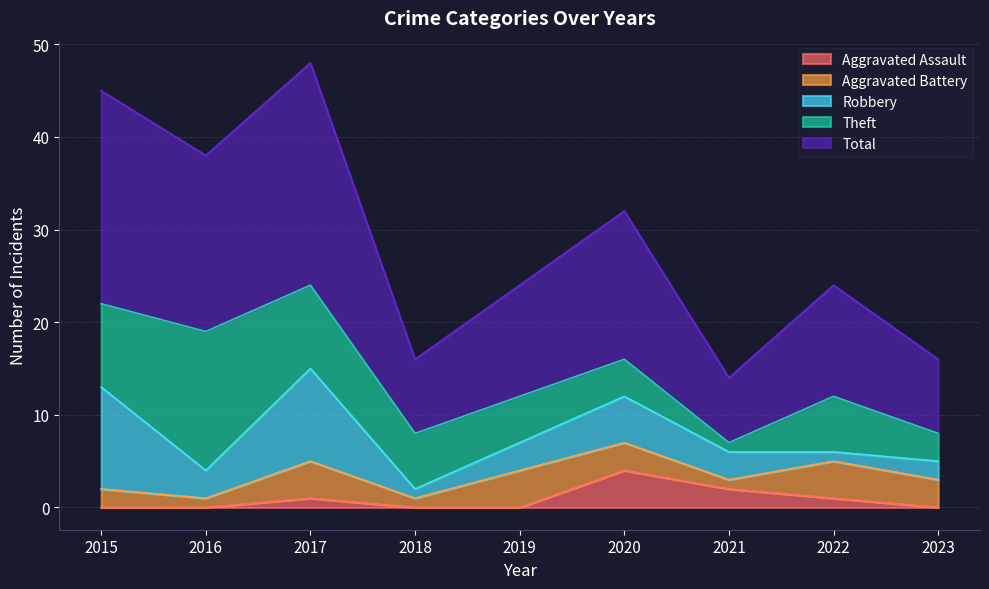

Which series changed the most between 2016 and 2017?

Robbery